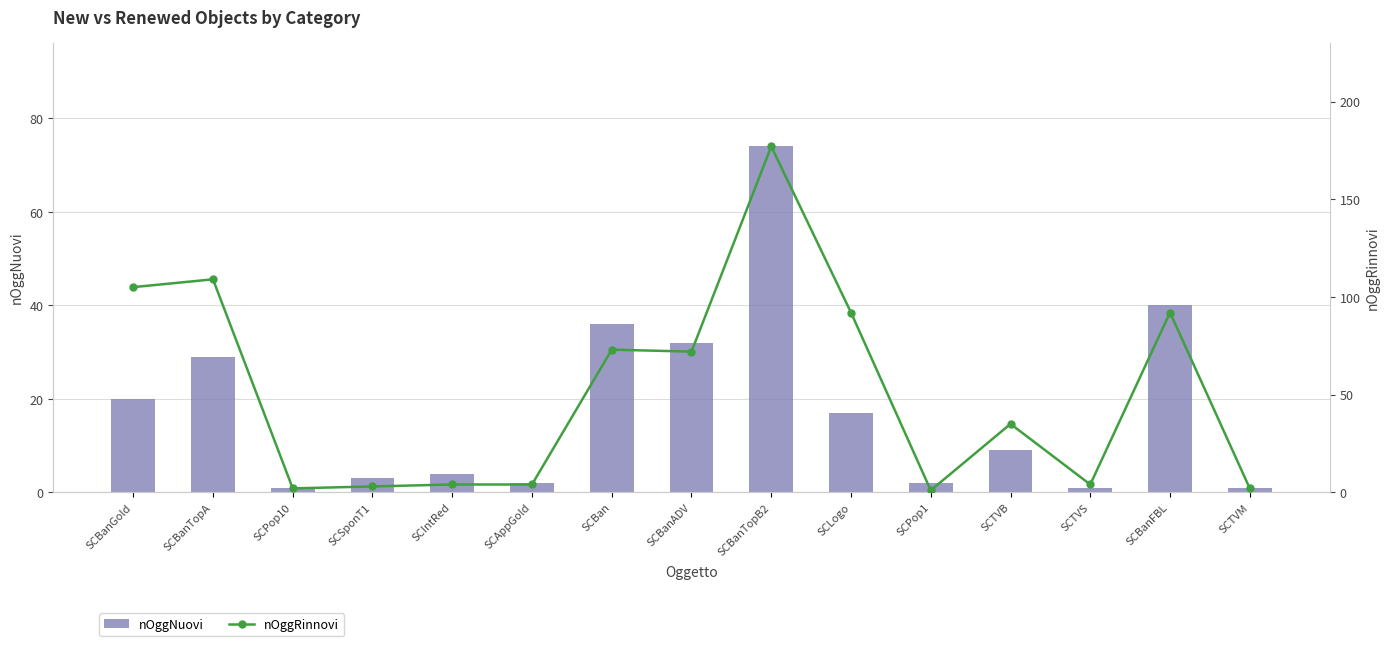

Which series has the largest range (max minus min)?

nOggRinnovi